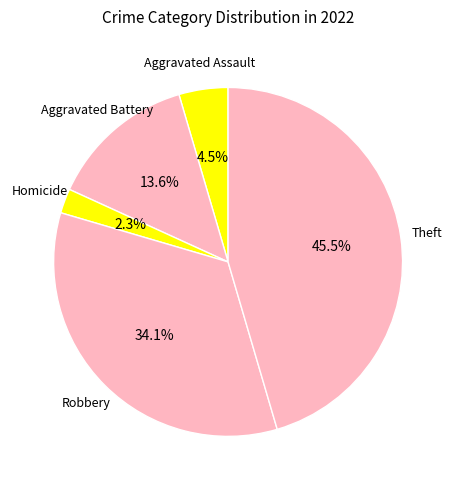

How many slices are in this pie chart?

5